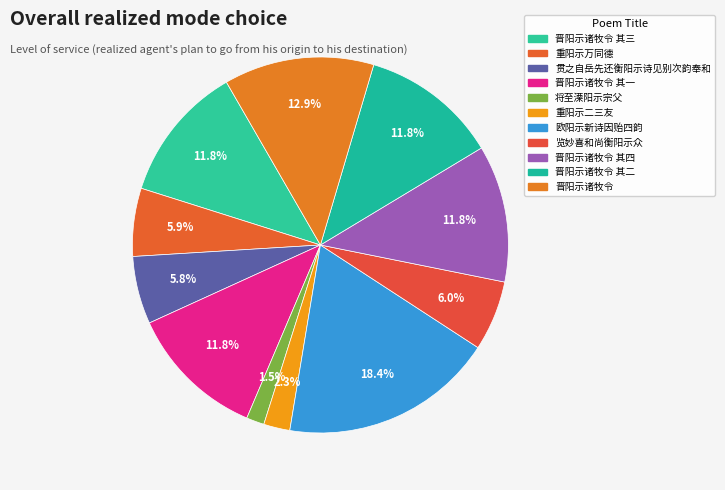

Count the number of slices in the pie.

11